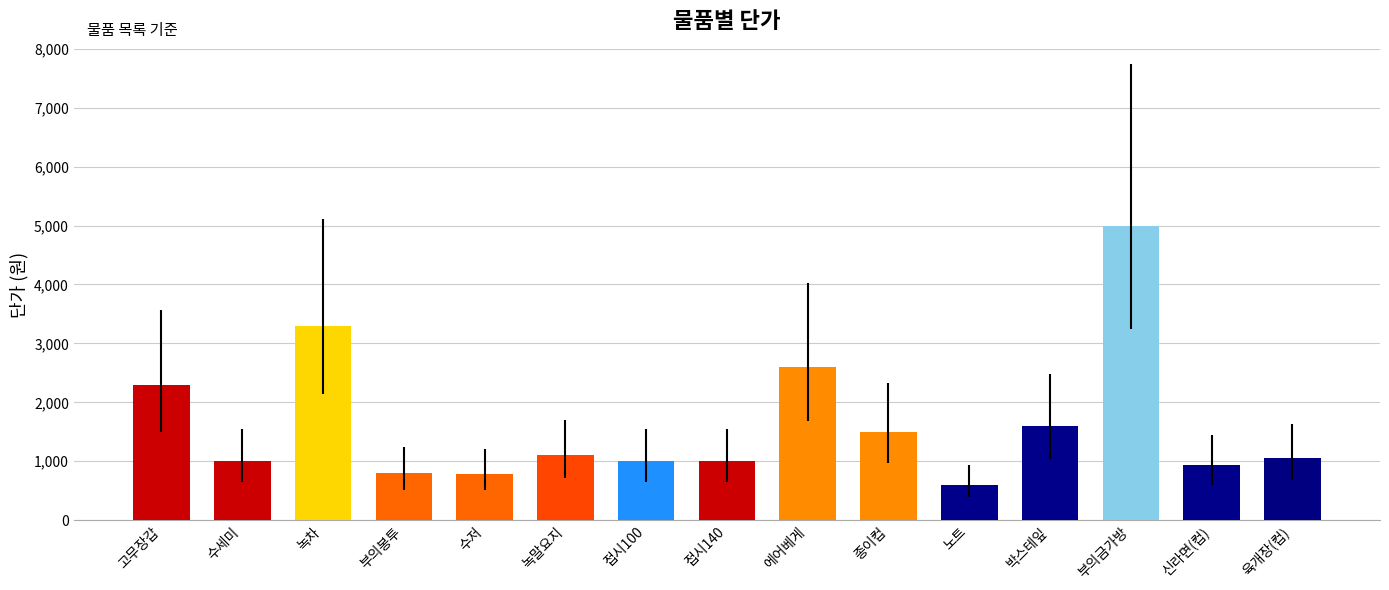

What is the average value?

1637